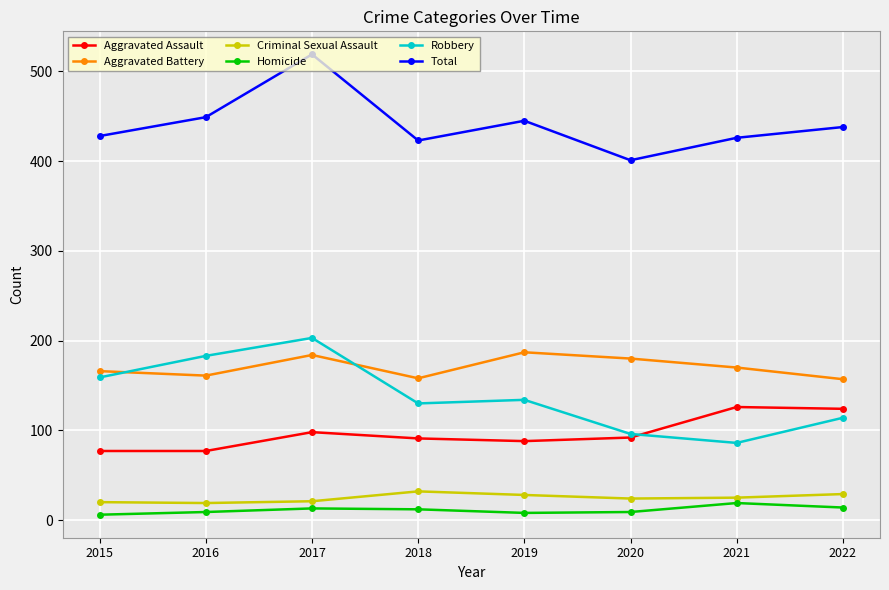

What is the difference between the maximum and minimum values in the Aggravated Assault series?

49